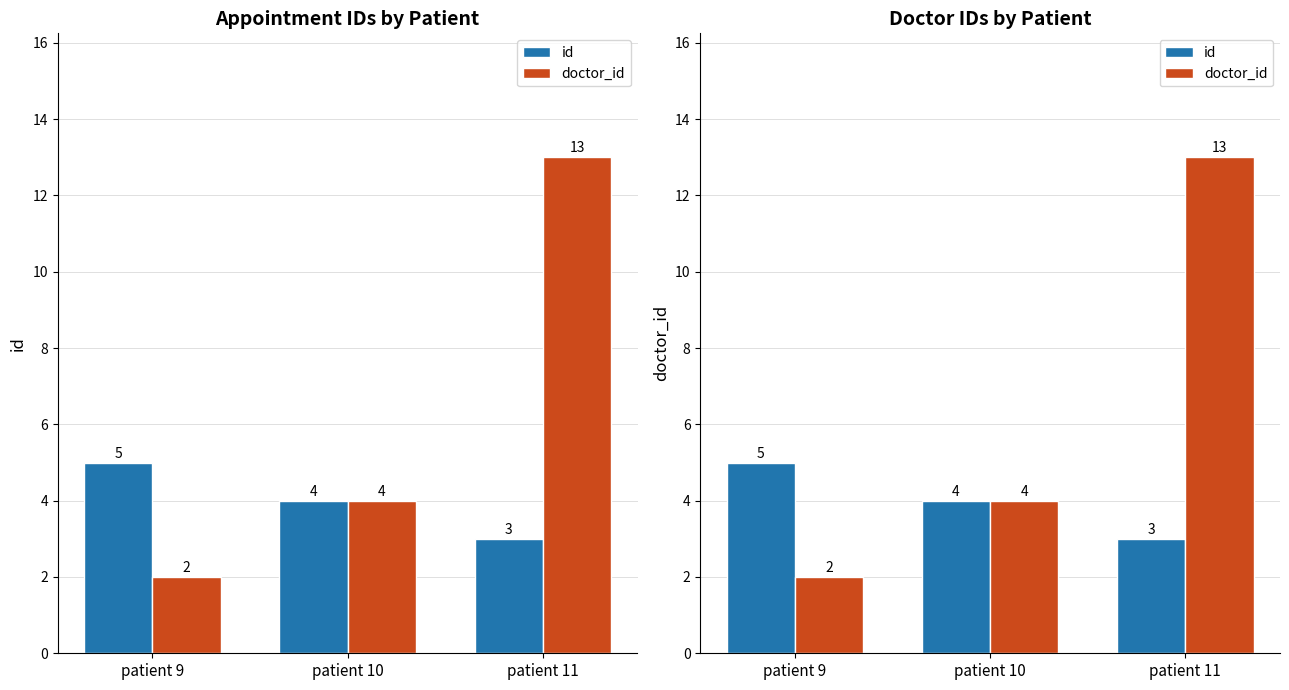

At which label does id reach its peak?

patient 9